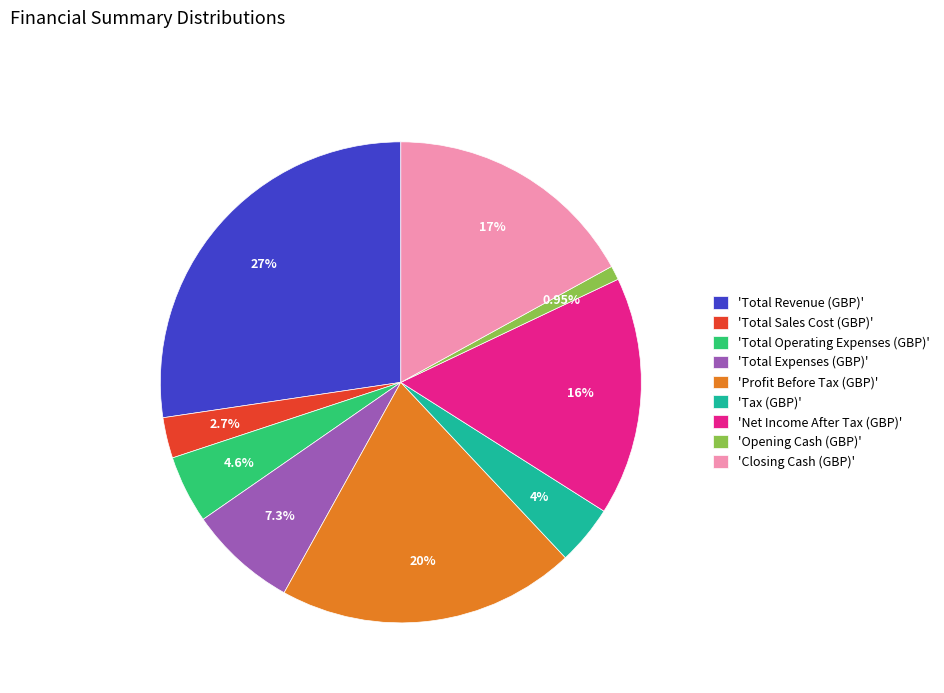

To the nearest percent, what is the difference between the largest and smallest slice percentages?

26%